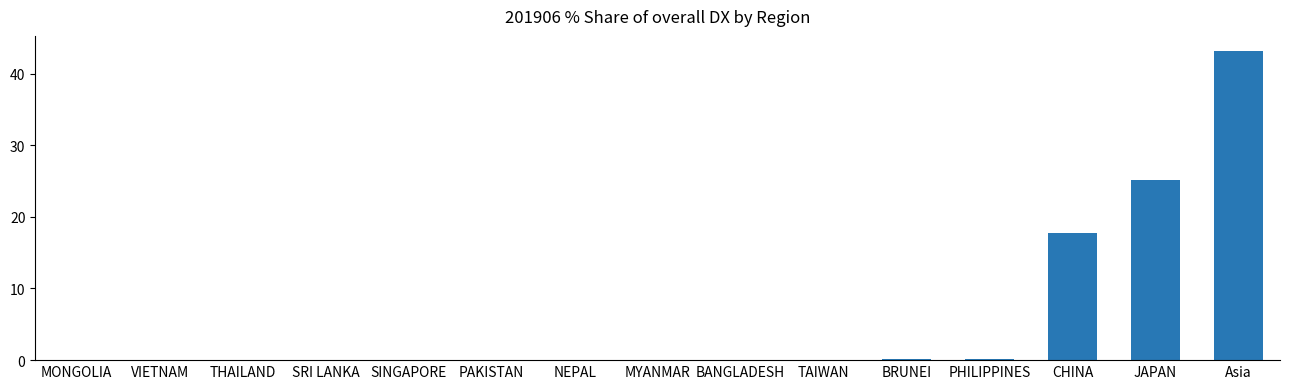

The value at THAILAND is 0.0. True or false?

True